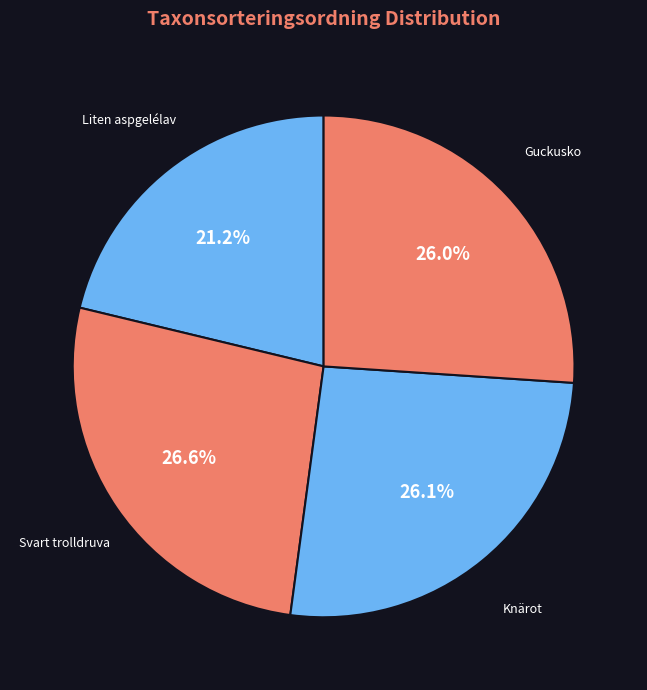

Which category has the biggest portion of the pie?

Svart trolldruva